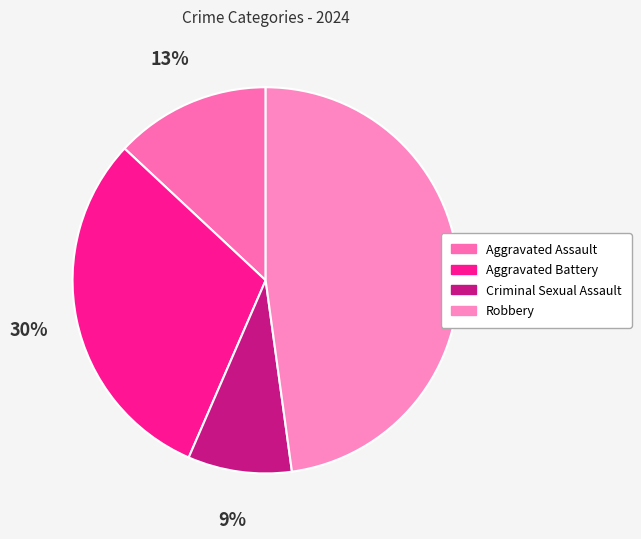

What percentage is NOT represented by Criminal Sexual Assault?

91.3%